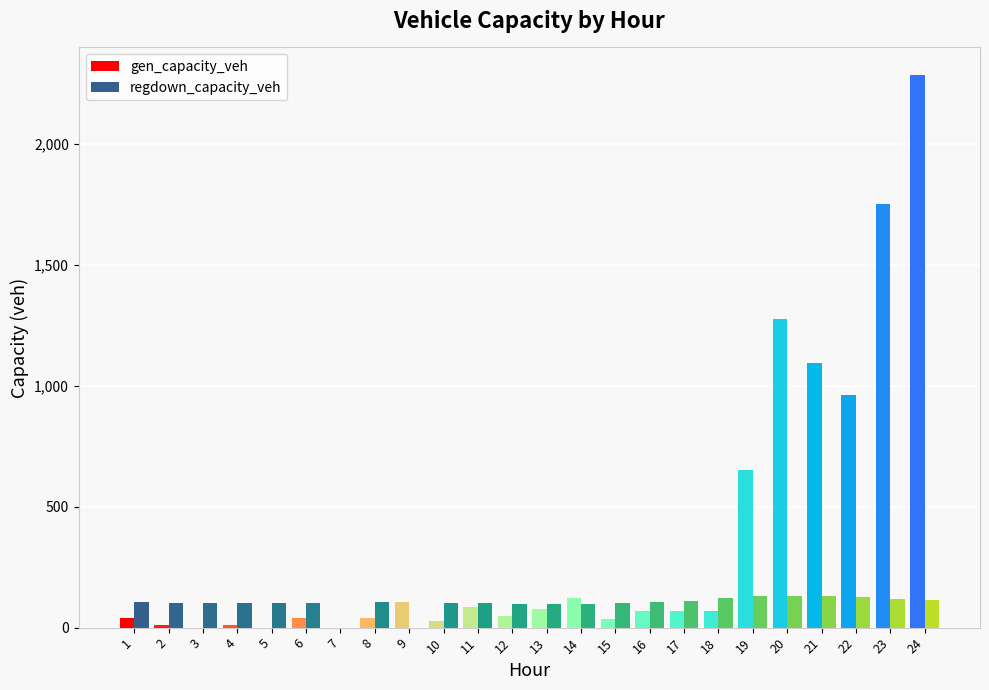

Is the value of regdown_capacity_veh at 12 greater than the value of gen_capacity_veh at 19?

No